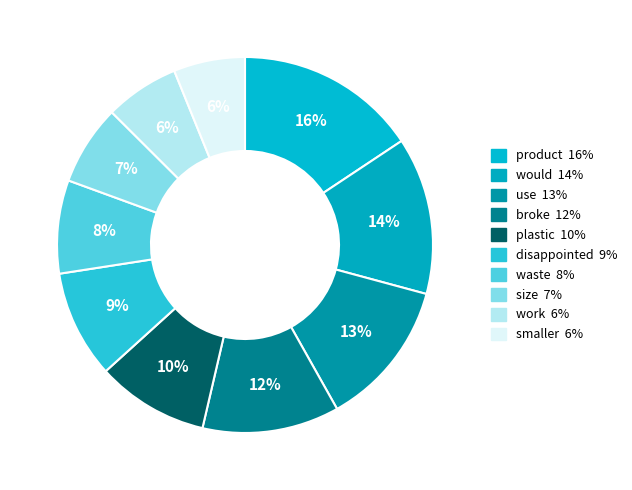

Rank the categories by value from highest to lowest.

product, would, use, broke, plastic, disappointed, waste, size, work, smaller